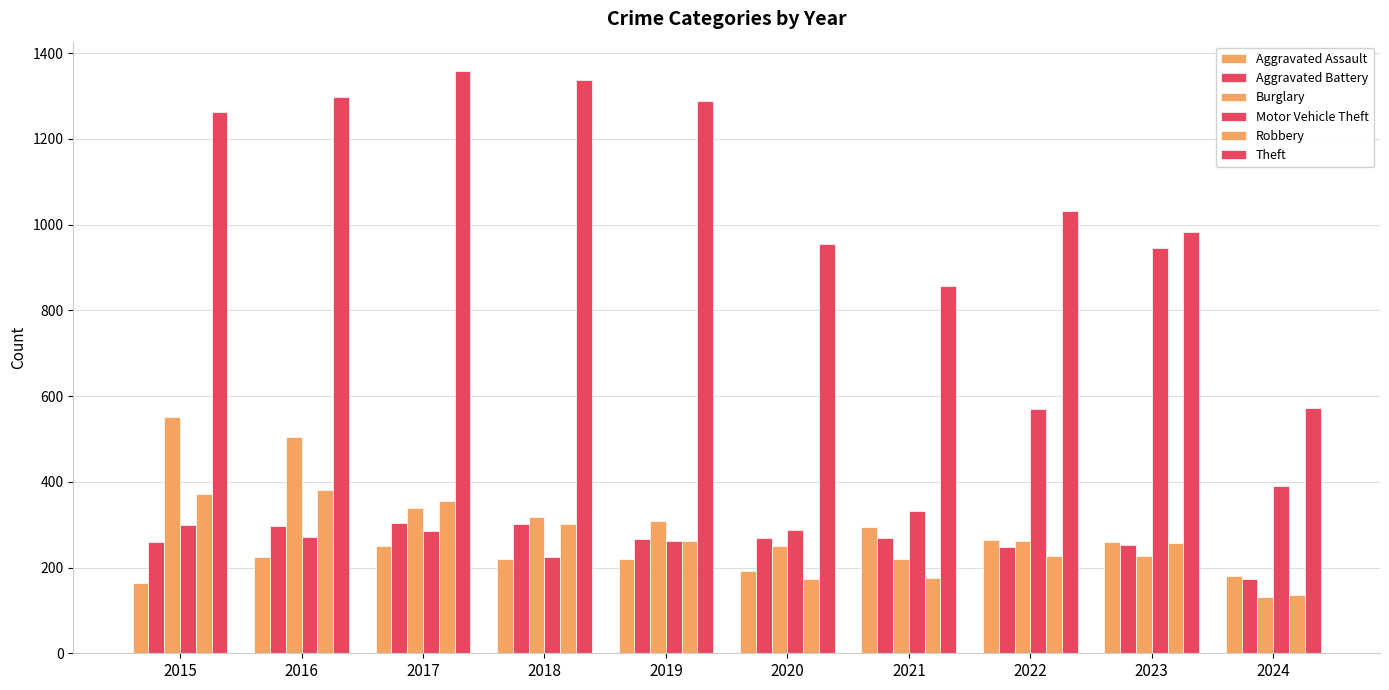

Which series changed the most between 2017 and 2024?

Theft